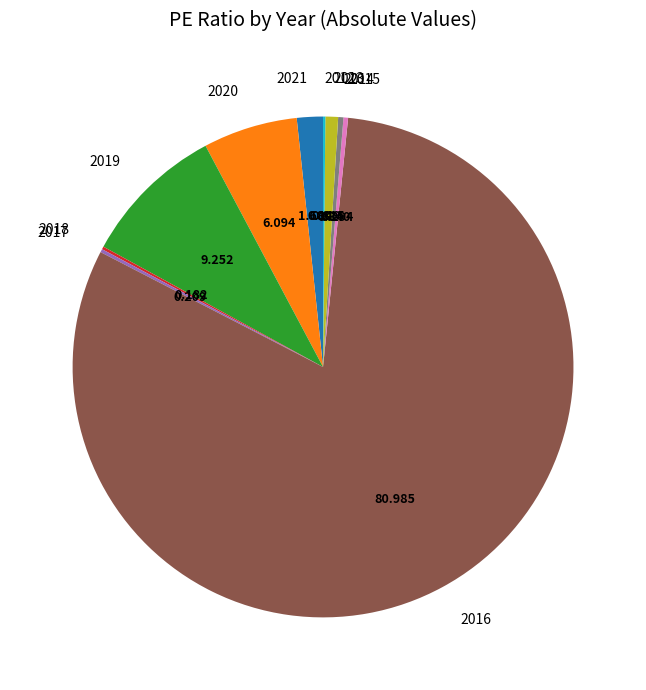

Is the sum of 2013 and 2020 greater than half?

No